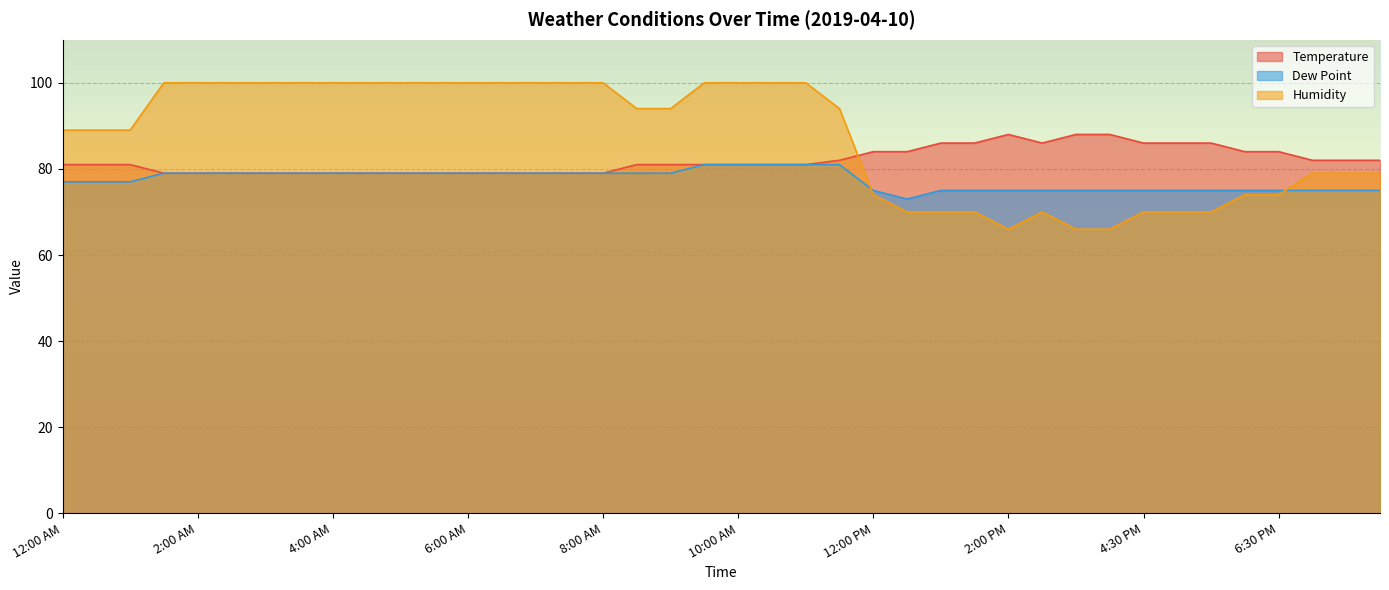

Reading left to right, what are all the values shown in this chart?

Temperature: 12:00 AM=81	12:30 AM=81	1:00 AM=81	1:30 AM=79	2:00 AM=79	2:30 AM=79	3:00 AM=79	3:30 AM=79	4:00 AM=79	4:30 AM=79	5:00 AM=79	5:30 AM=79	6:00 AM=79	6:30 AM=79	7:00 AM=79	7:30 AM=79	8:00 AM=79	8:30 AM=81	9:00 AM=81	9:30 AM=81	10:00 AM=81	10:30 AM=81	11:00 AM=81	11:30 AM=82	12:00 PM=84	12:30 PM=84	1:00 PM=86	1:30 PM=86	2:00 PM=88	2:30 PM=86	3:00 PM=88	3:30 PM=88	4:30 PM=86	5:00 PM=86	5:30 PM=86	6:00 PM=84	6:30 PM=84	7:00 PM=82	7:30 PM=82	8:00 PM=82
Dew Point: 12:00 AM=77	12:30 AM=77	1:00 AM=77	1:30 AM=79	2:00 AM=79	2:30 AM=79	3:00 AM=79	3:30 AM=79	4:00 AM=79	4:30 AM=79	5:00 AM=79	5:30 AM=79	6:00 AM=79	6:30 AM=79	7:00 AM=79	7:30 AM=79	8:00 AM=79	8:30 AM=79	9:00 AM=79	9:30 AM=81	10:00 AM=81	10:30 AM=81	11:00 AM=81	11:30 AM=81	12:00 PM=75	12:30 PM=73	1:00 PM=75	1:30 PM=75	2:00 PM=75	2:30 PM=75	3:00 PM=75	3:30 PM=75	4:30 PM=75	5:00 PM=75	5:30 PM=75	6:00 PM=75	6:30 PM=75	7:00 PM=75	7:30 PM=75	8:00 PM=75
Humidity: 12:00 AM=89	12:30 AM=89	1:00 AM=89	1:30 AM=100	2:00 AM=100	2:30 AM=100	3:00 AM=100	3:30 AM=100	4:00 AM=100	4:30 AM=100	5:00 AM=100	5:30 AM=100	6:00 AM=100	6:30 AM=100	7:00 AM=100	7:30 AM=100	8:00 AM=100	8:30 AM=94	9:00 AM=94	9:30 AM=100	10:00 AM=100	10:30 AM=100	11:00 AM=100	11:30 AM=94	12:00 PM=74	12:30 PM=70	1:00 PM=70	1:30 PM=70	2:00 PM=66	2:30 PM=70	3:00 PM=66	3:30 PM=66	4:30 PM=70	5:00 PM=70	5:30 PM=70	6:00 PM=74	6:30 PM=74	7:00 PM=79	7:30 PM=79	8:00 PM=79